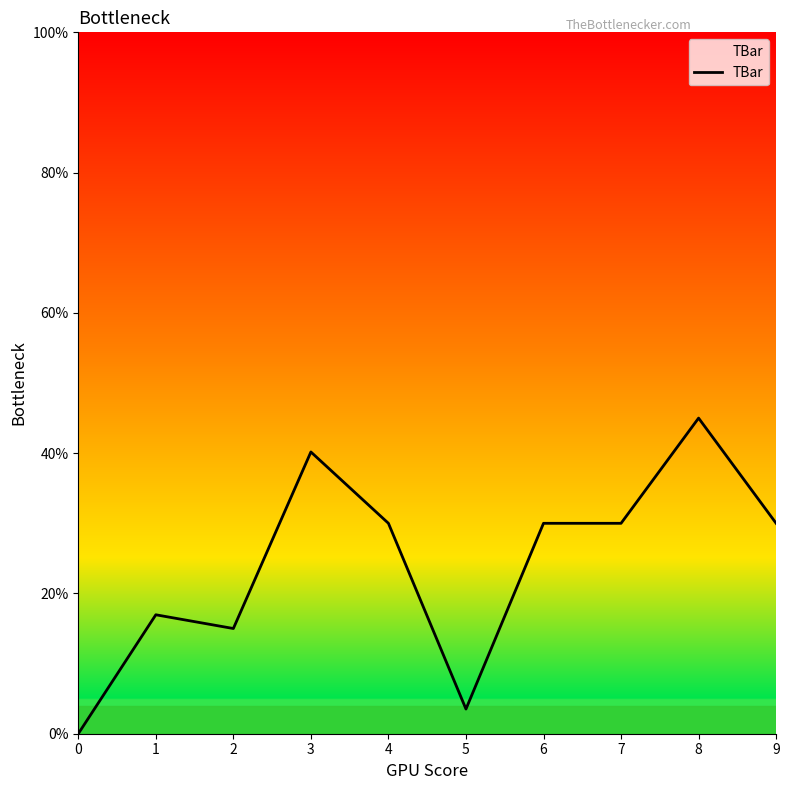

Where does the data first go above 30?

3